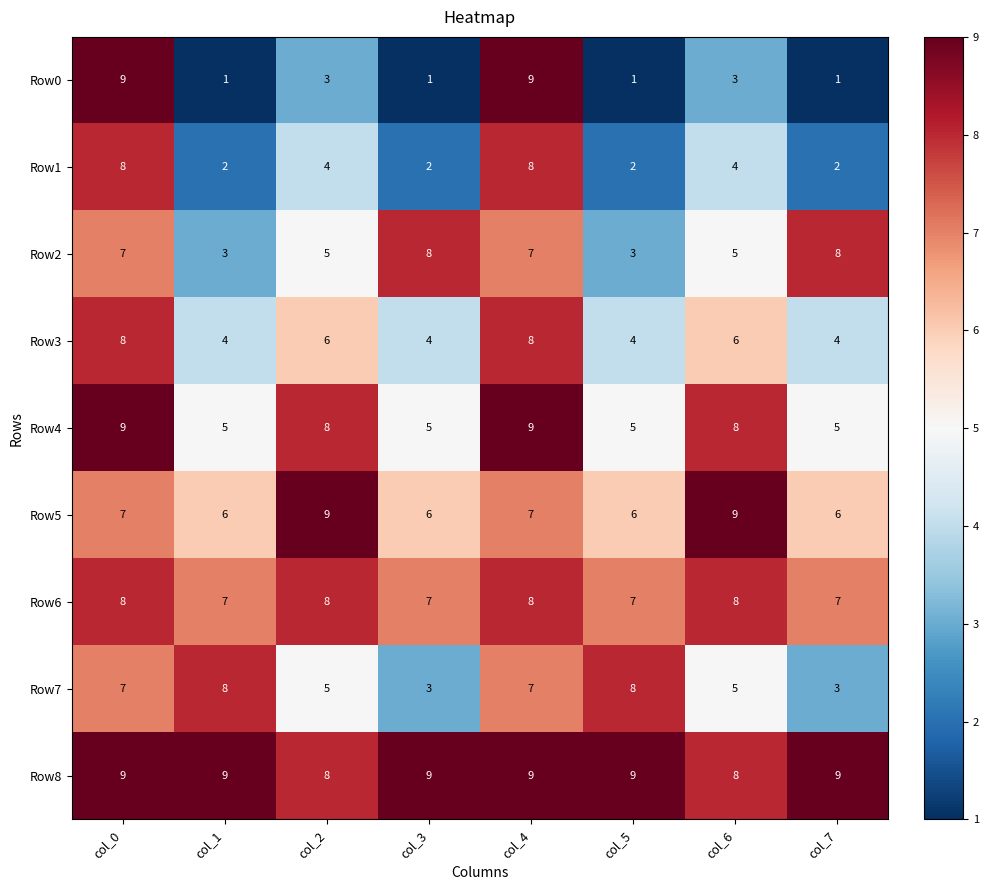

What is the total value across all series at col_0?

72